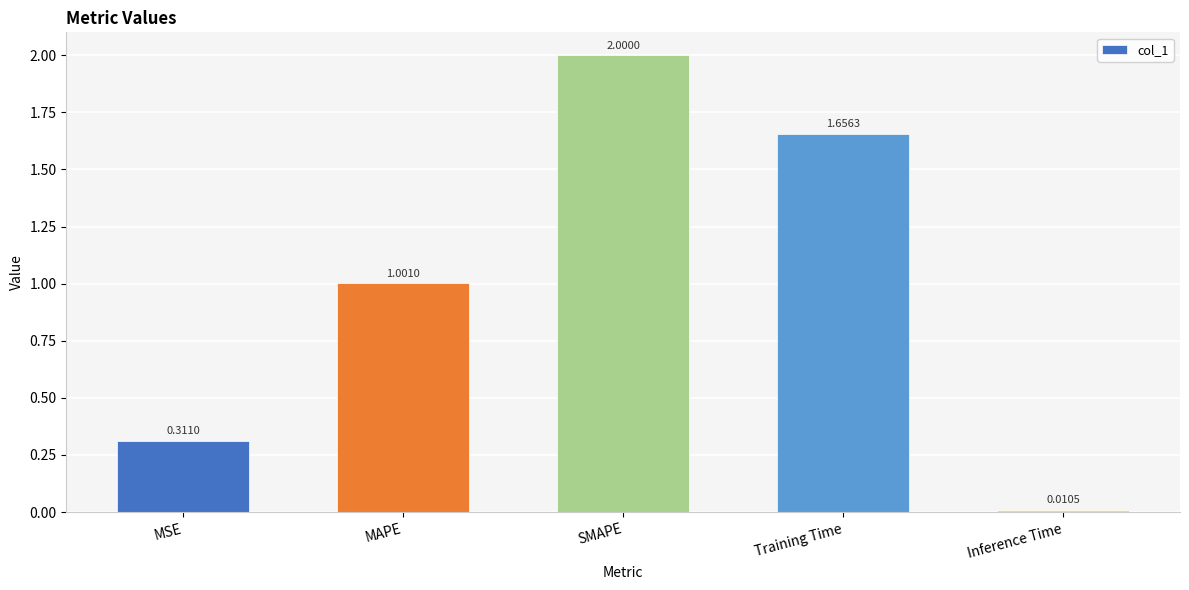

What is the label of the 4th bar from the left?

Training Time